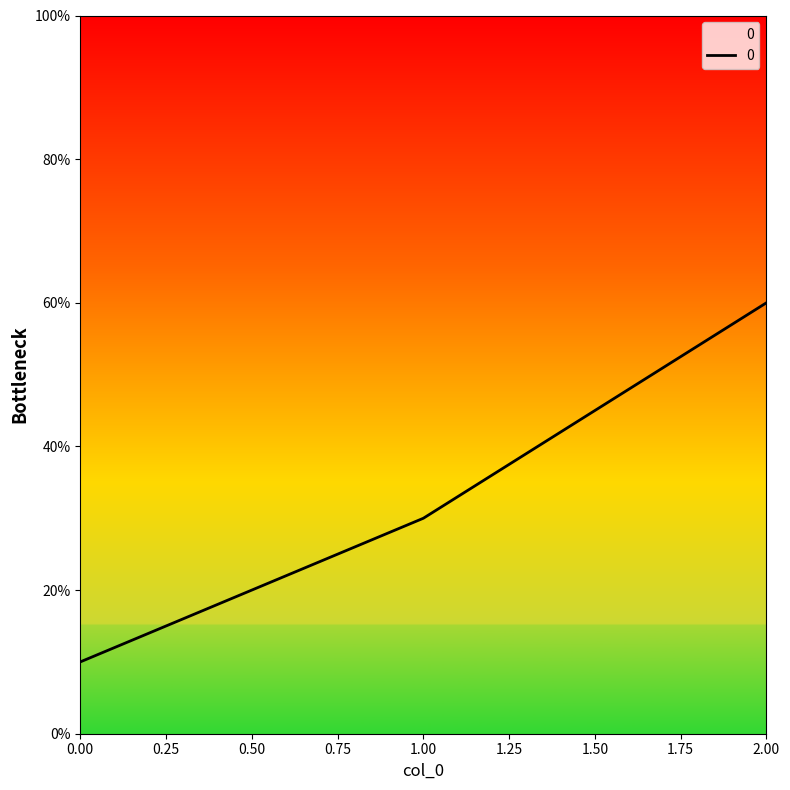

Which has a higher value, 2.00 or 0.00?

2.00